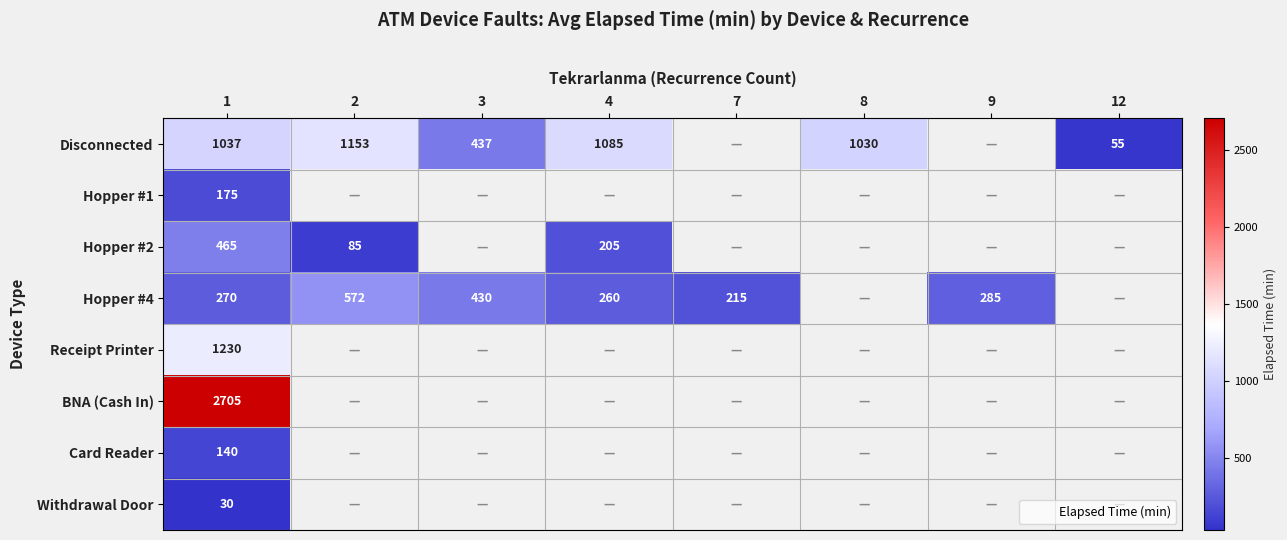

The Disconnected series shows 1085 at 4. True or false?

True